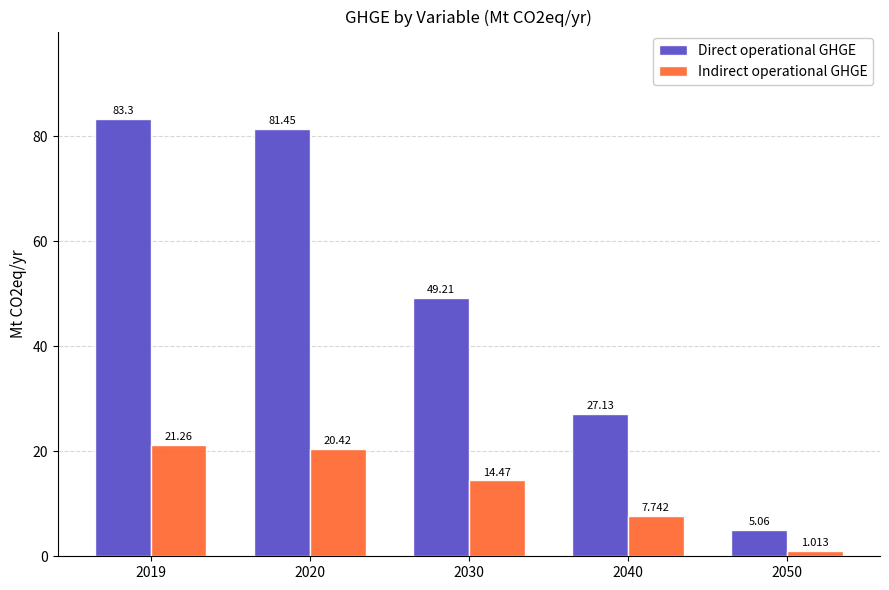

Which series changed the most between 2019 and 2050?

Direct operational GHGE